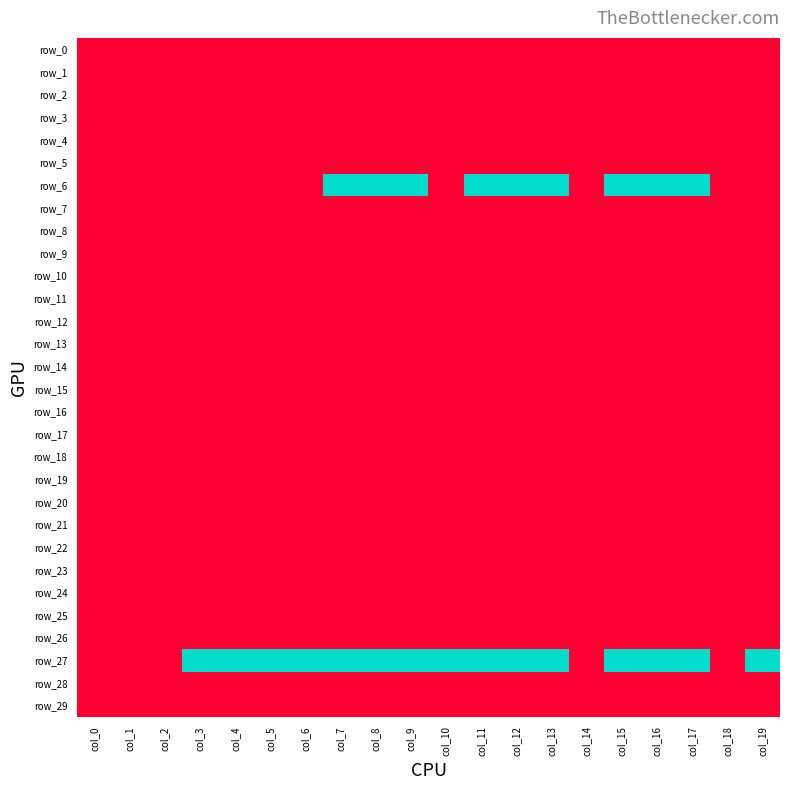

Which category has the lowest value in the row_12 series?

col_0